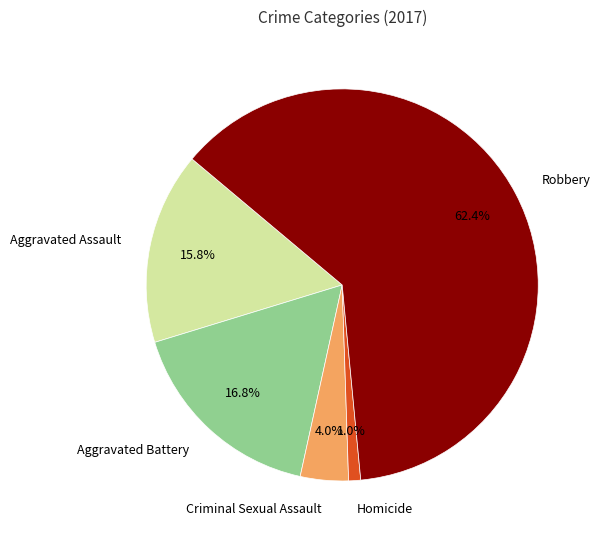

What is the ratio of the value at Robbery to the value at Aggravated Assault?

3.9